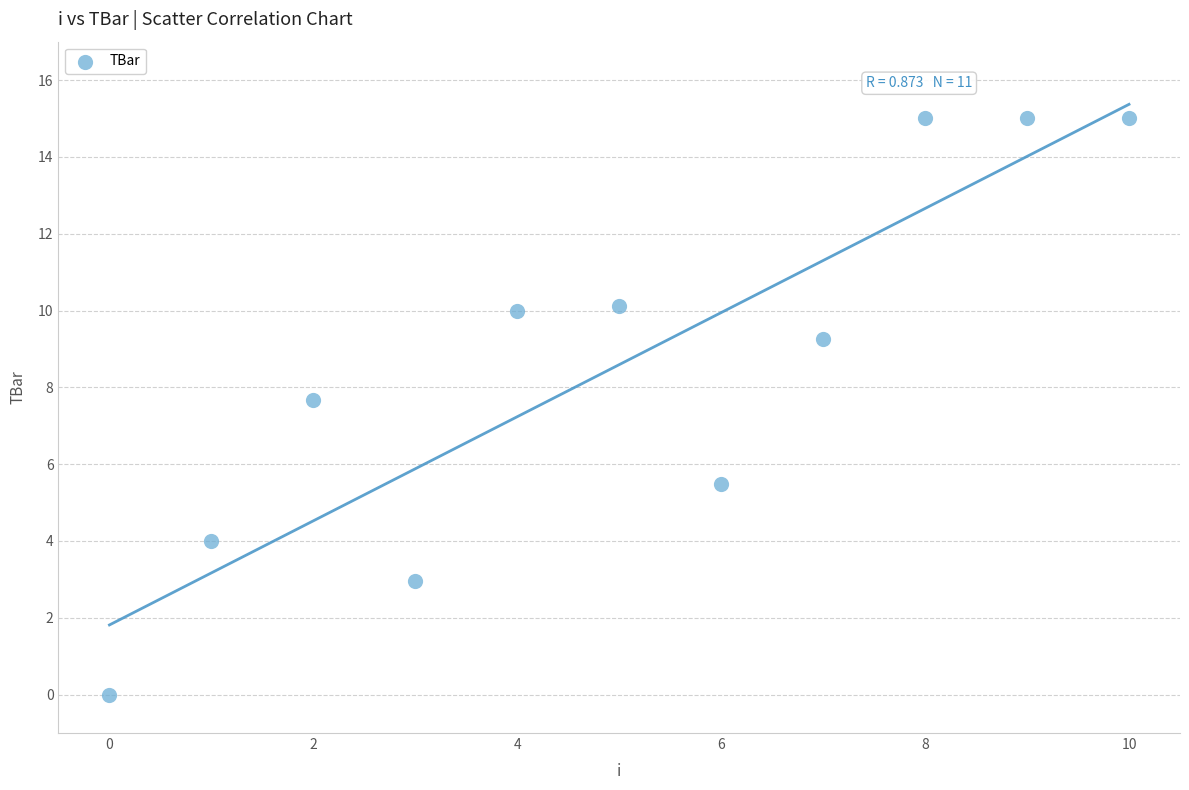

What is the range of Y values (max minus min)?

15.0